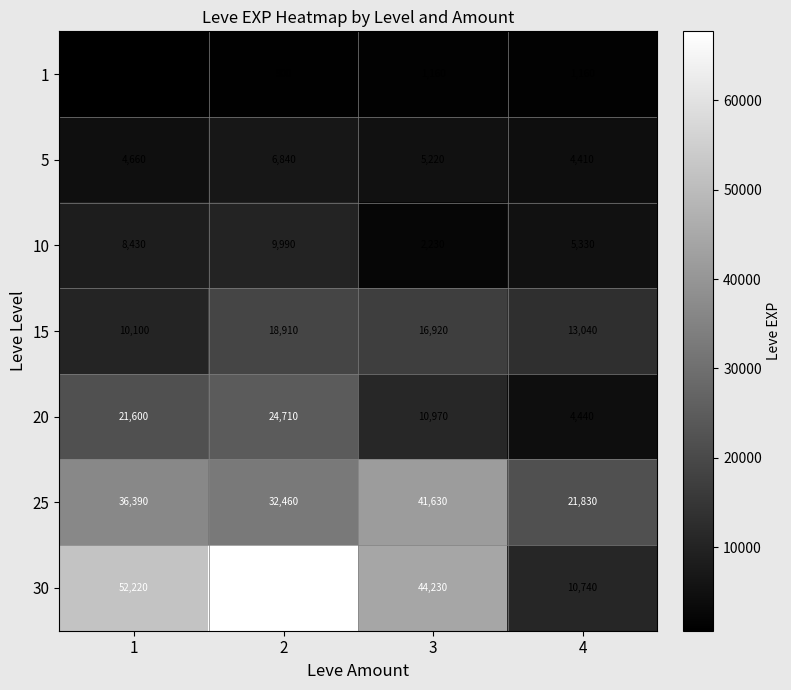

What is the difference between the maximum and second lowest values in the 25 series?

9170